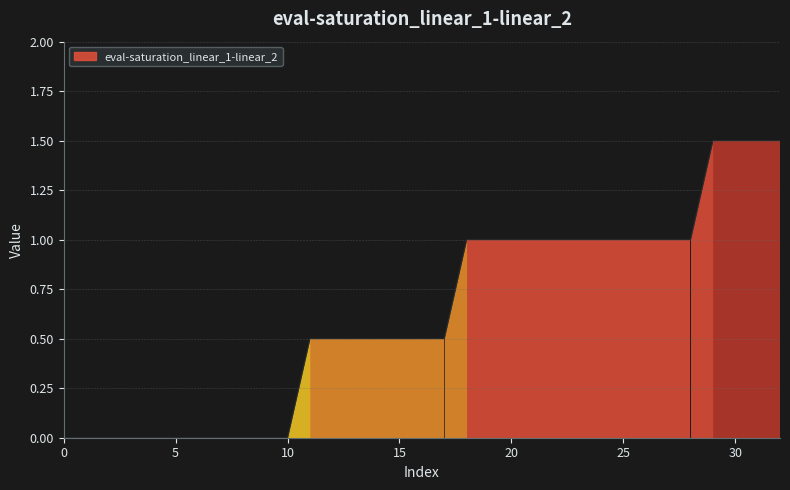

Does the chart have visible grid lines?

Yes